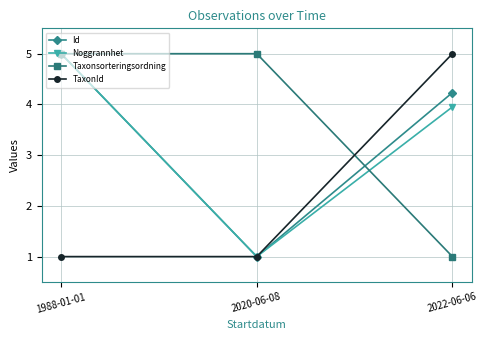

What is the value of the Id point at the 2nd from the left?

1.0